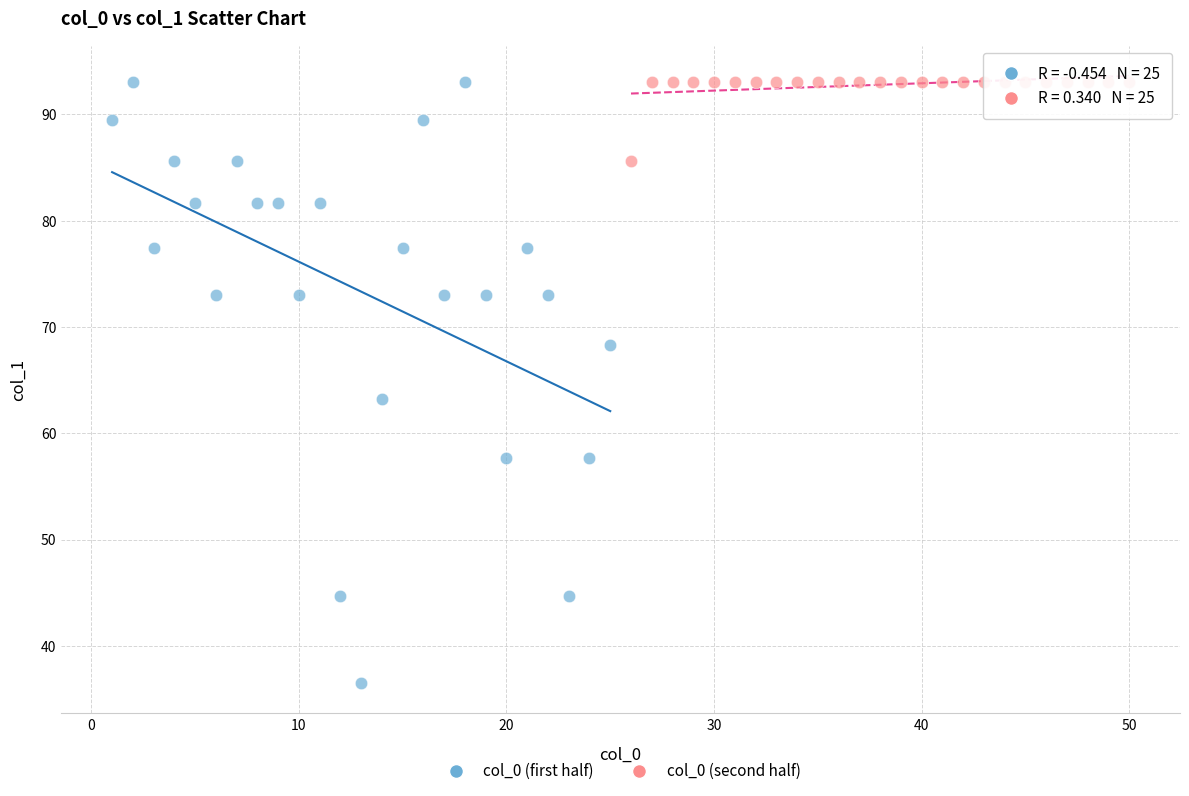

Which series has the widest spread of Y values?

col_0 (first half)